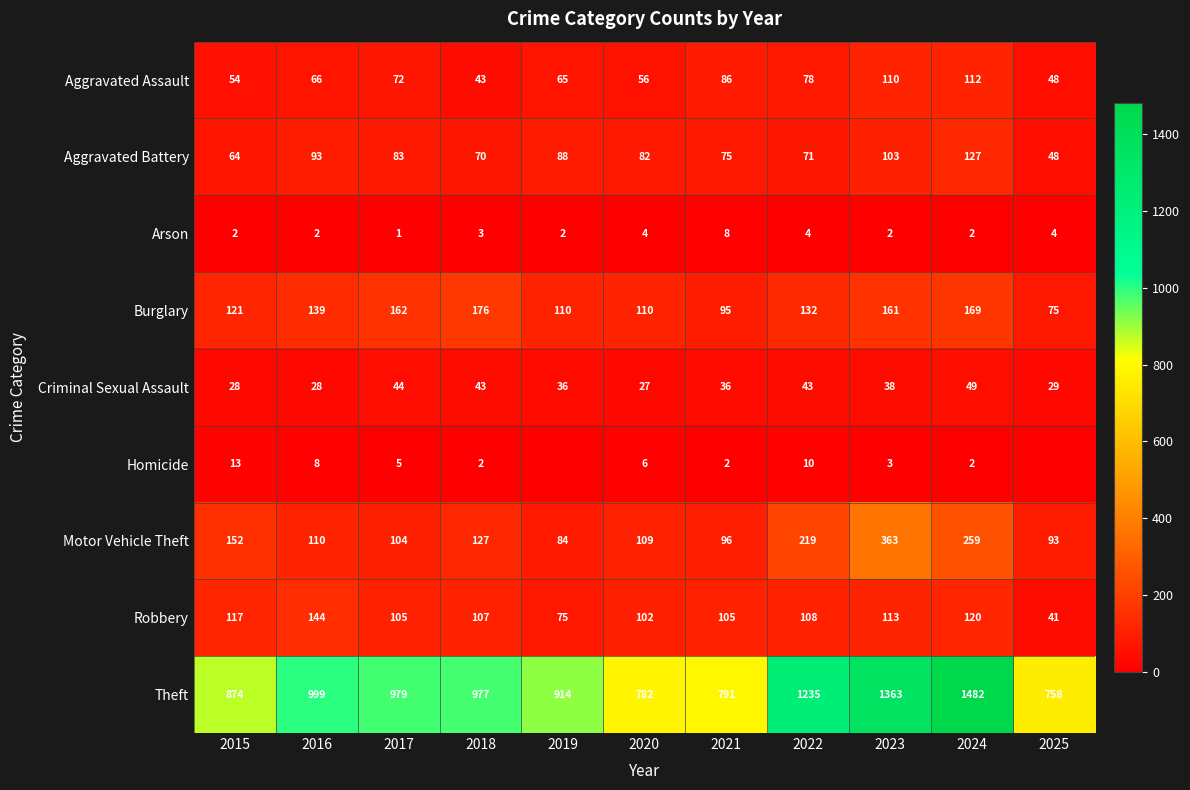

Count the number of categories in the chart.

11